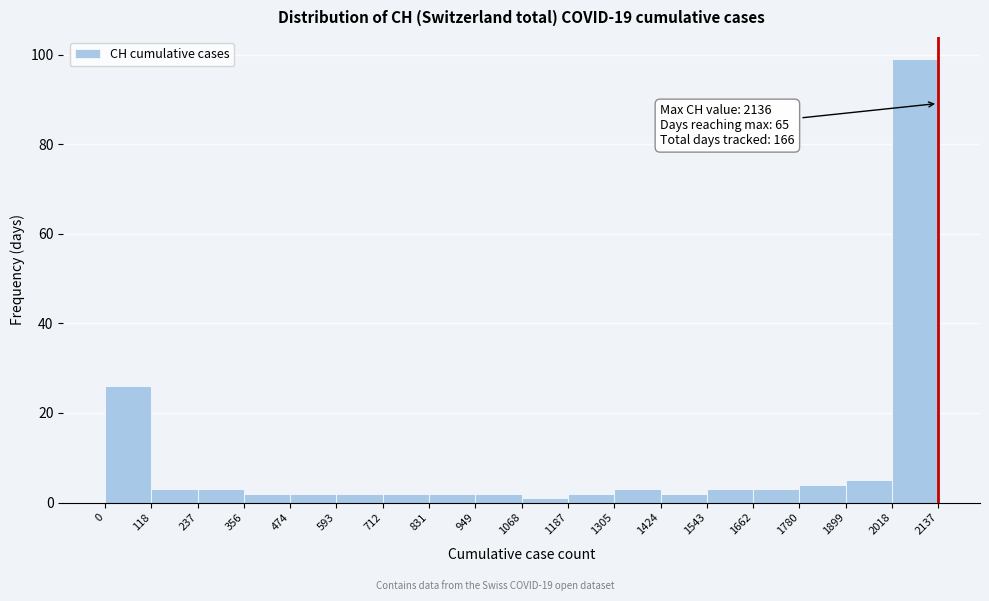

Over which range of the x-axis is the bar tallest?

2018 to 2137